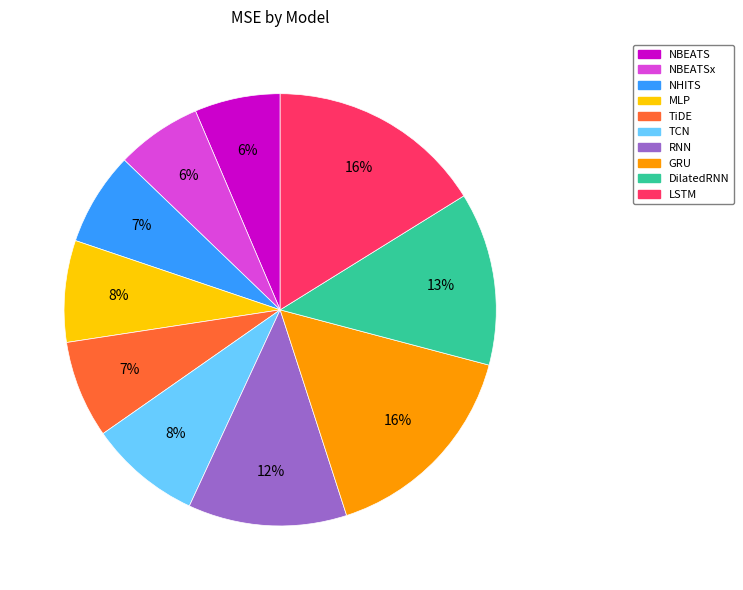

To the nearest percent, what percentage of the pie is NHITS?

7%